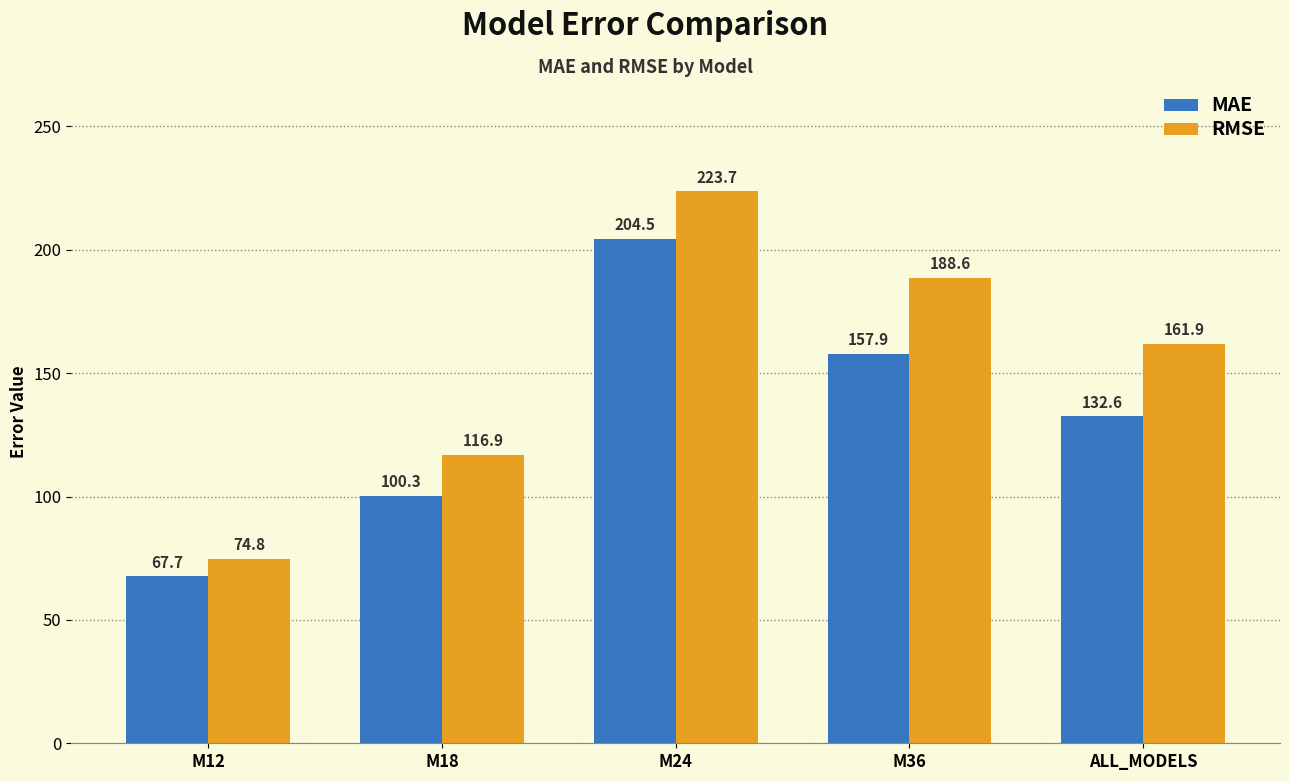

What is the average value of the MAE series?

132.6